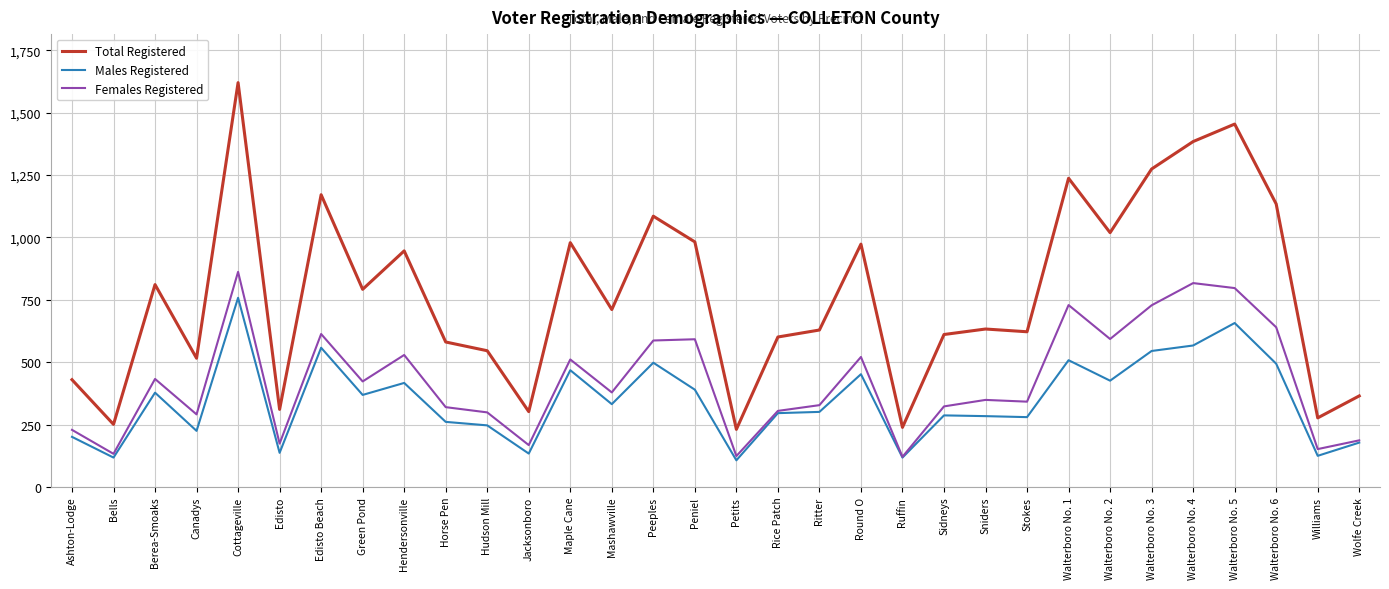

True or false: Females Registered and Total Registered cross at least once.

False